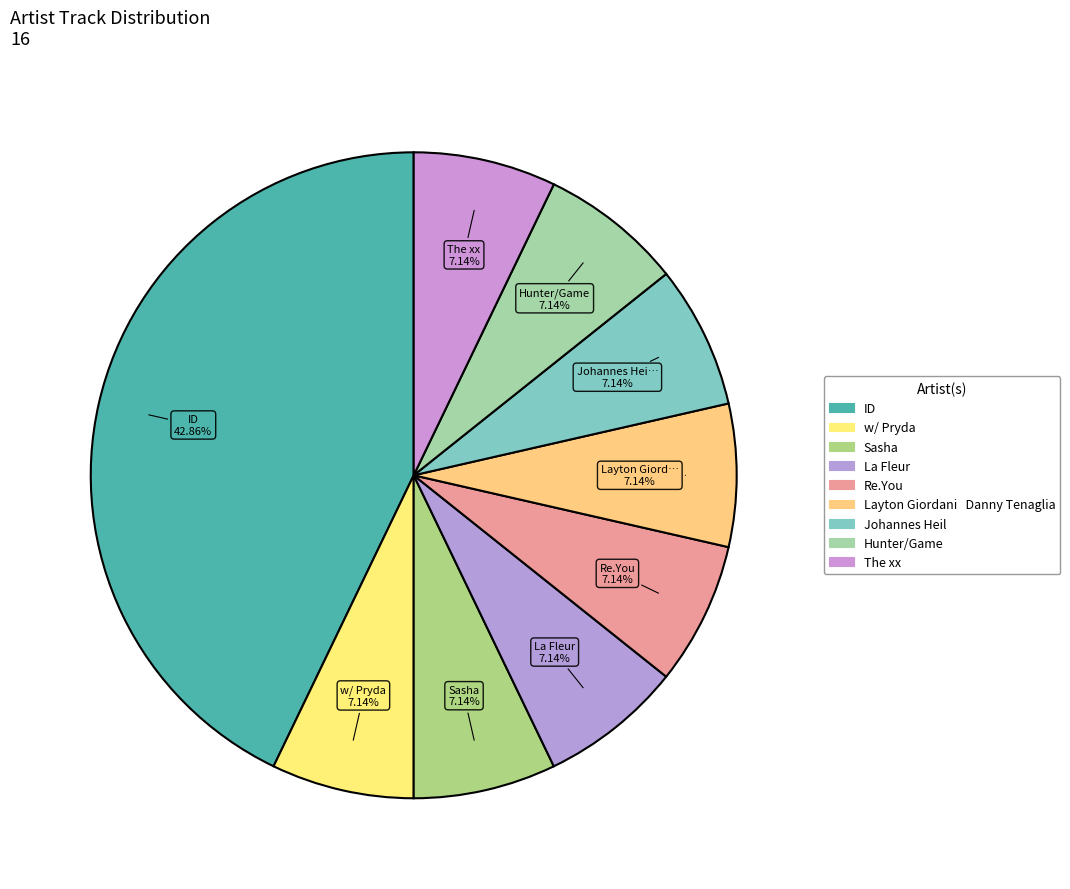

How many slices are in this pie chart?

9